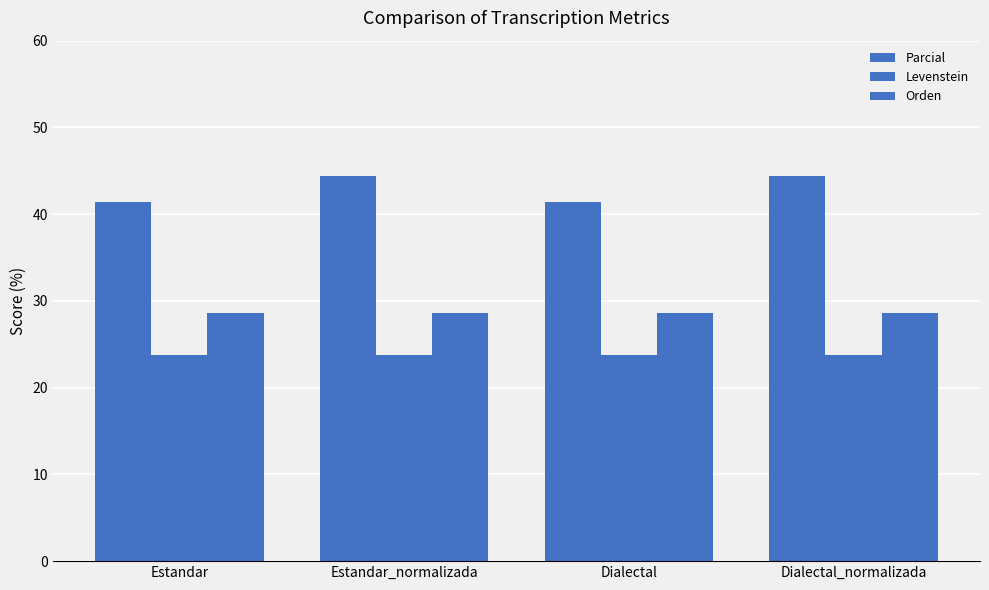

True or false: Orden has a value of 45.2 at Estandar_normalizada.

False